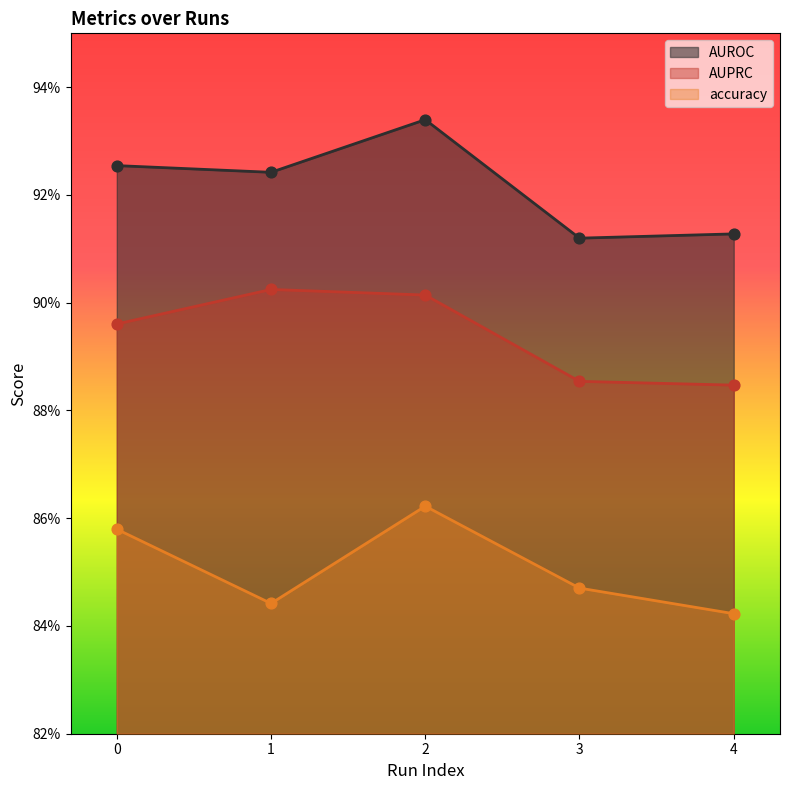

Which series has the largest total across all categories?

AUROC